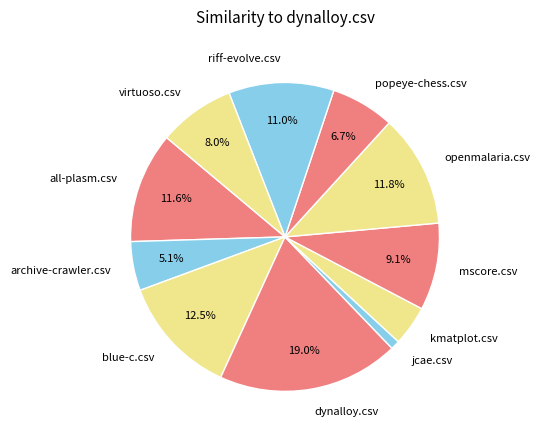

To the nearest percent, what portion does openmalaria.csv represent?

12%